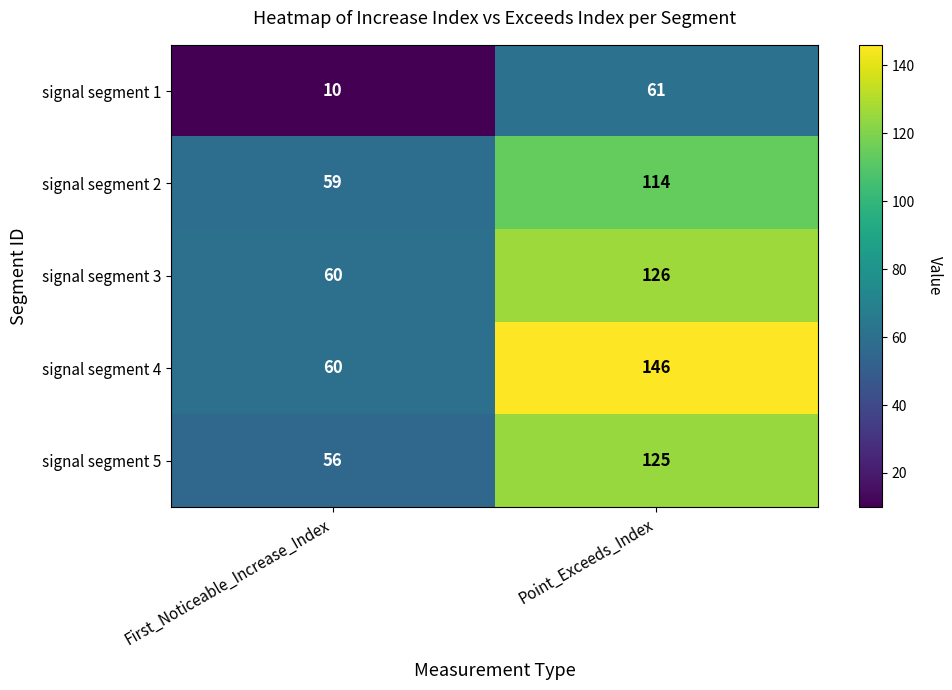

Between First_Noticeable_Increase_Index and Point_Exceeds_Index, which series saw the biggest shift?

signal segment 4